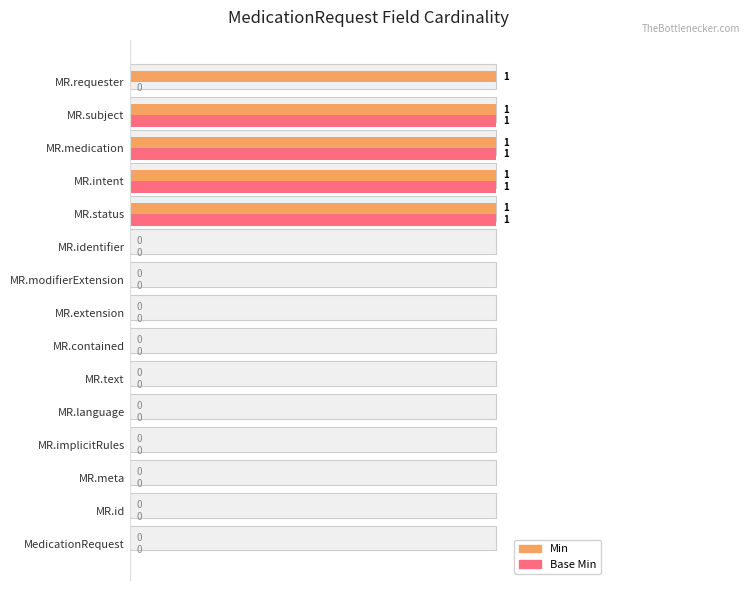

Between MedicationRequest and MR.contained, which series saw the biggest shift?

Min